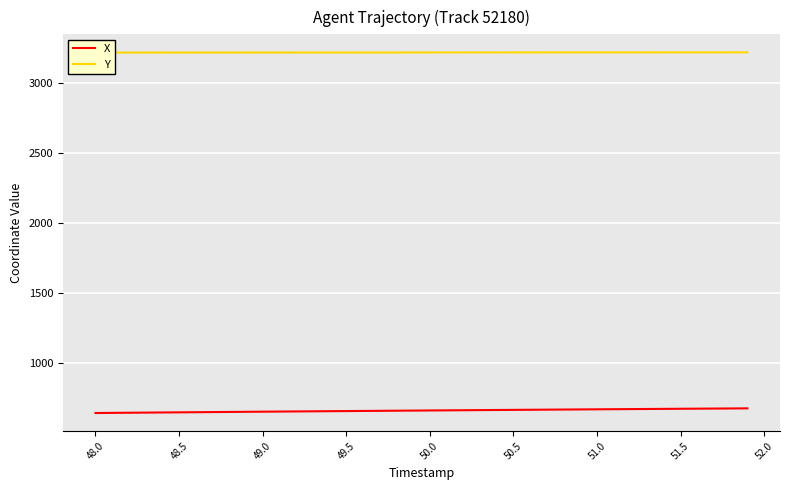

List the series in order of their overall mean, highest first.

Y, X